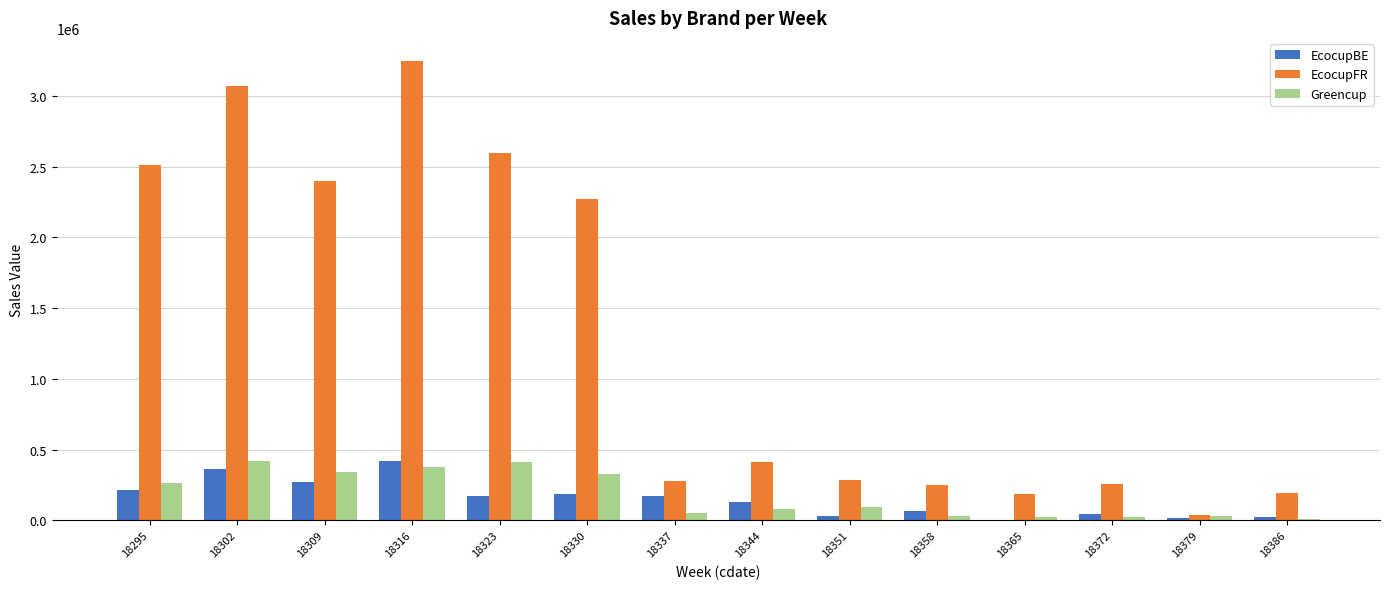

Where is EcocupFR nearest to the value 1640546?

18330